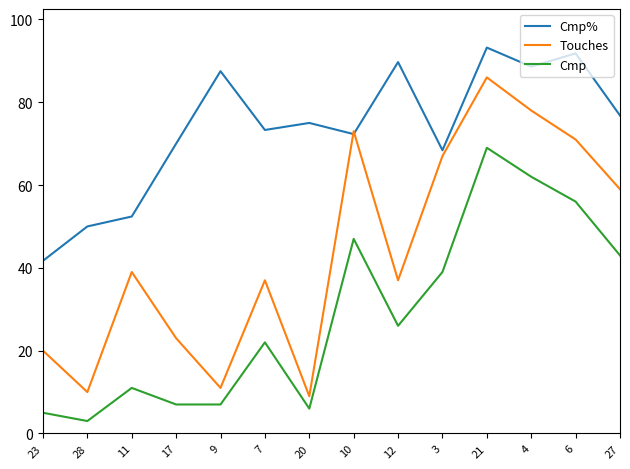

Is the value of Cmp at 21 greater than the value of Cmp% at 23?

Yes